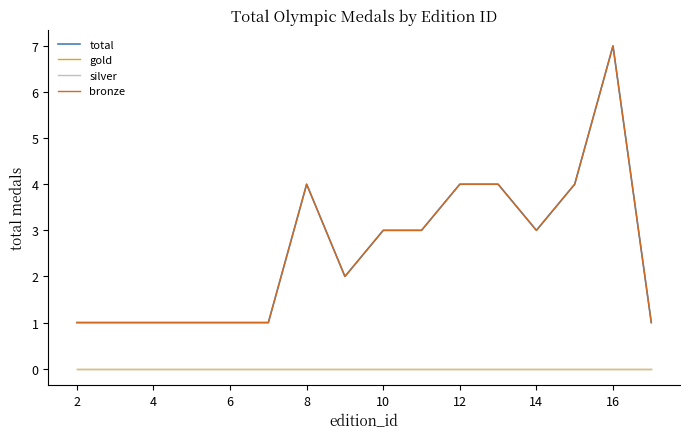

How many lines are shown in the chart?

4